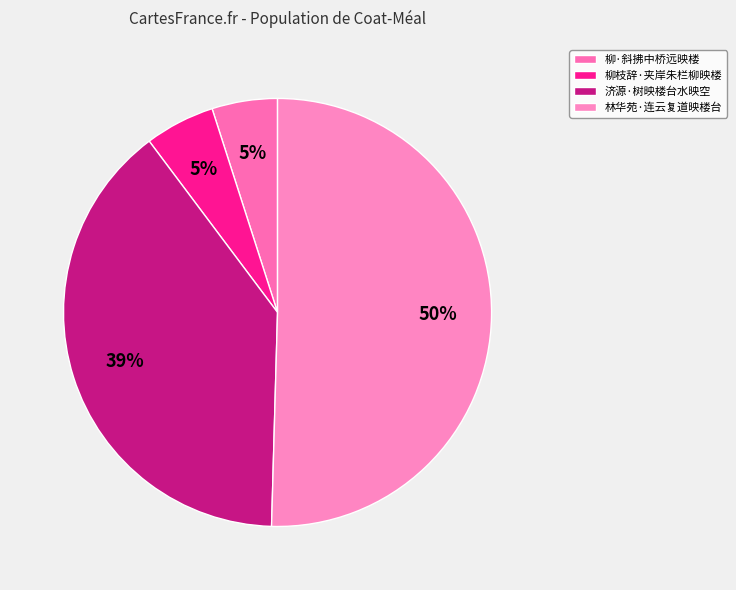

Which has a higher value, 济源·树映楼台水映空 or 林华苑·连云复道映楼台?

林华苑·连云复道映楼台